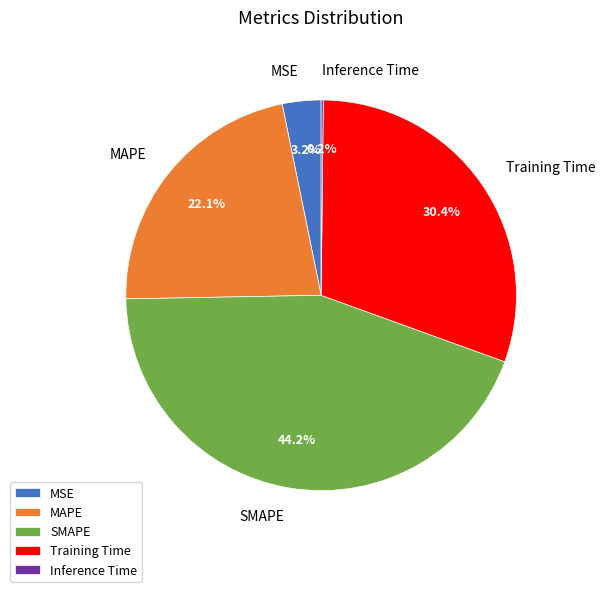

Which category has the biggest portion of the pie?

SMAPE